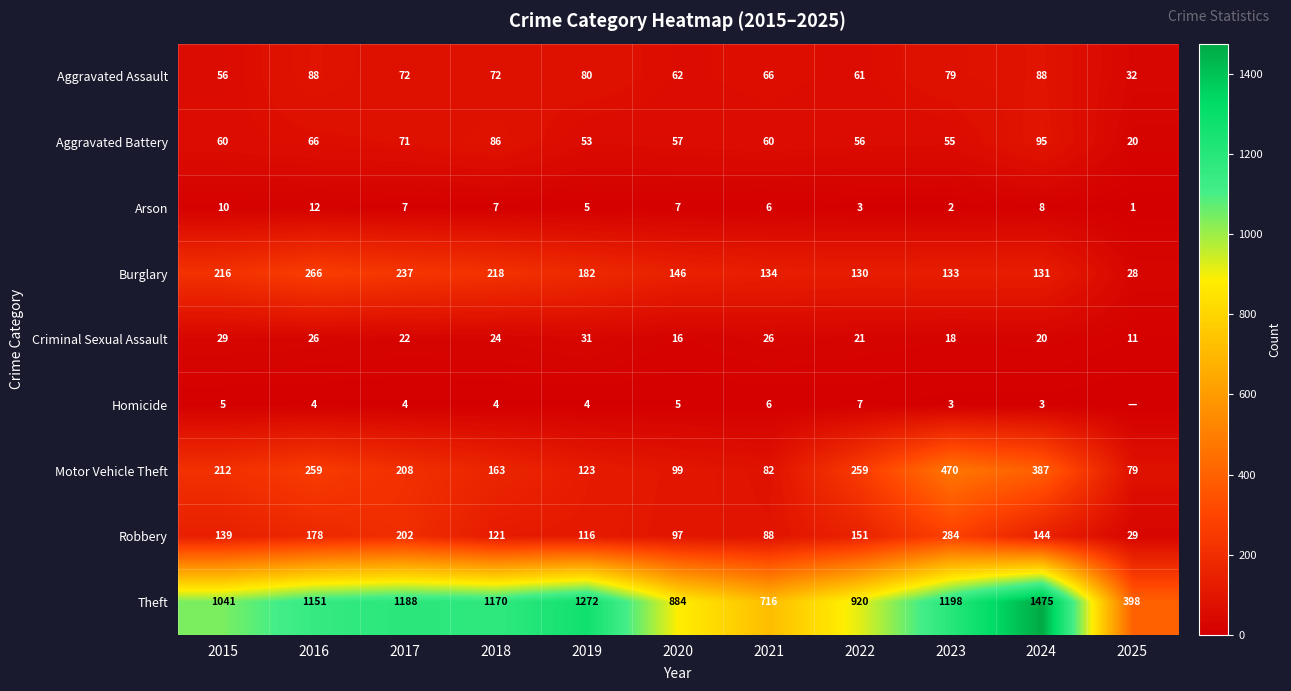

What is the difference between the second highest and second lowest values in the Robbery series?

114